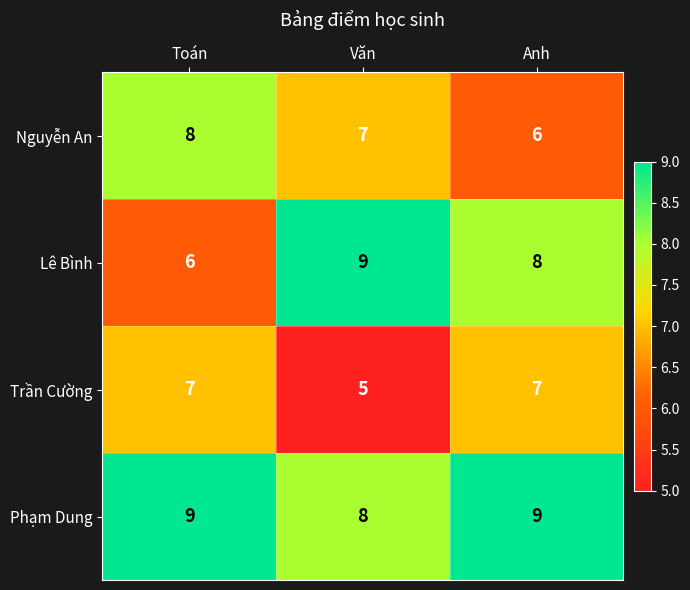

List the series in order of their overall mean, highest first.

Phạm Dung, Lê Bình, Nguyễn An, Trần Cường